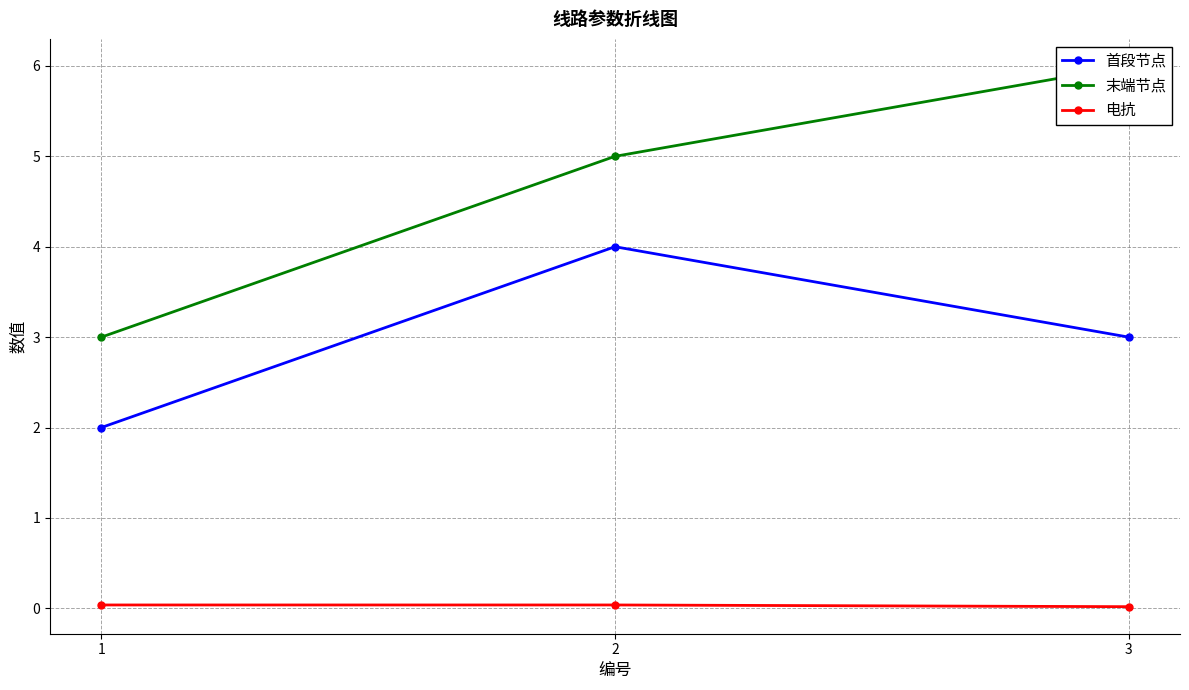

Rank the series by their maximum value, from lowest to highest.

电抗, 首段节点, 末端节点